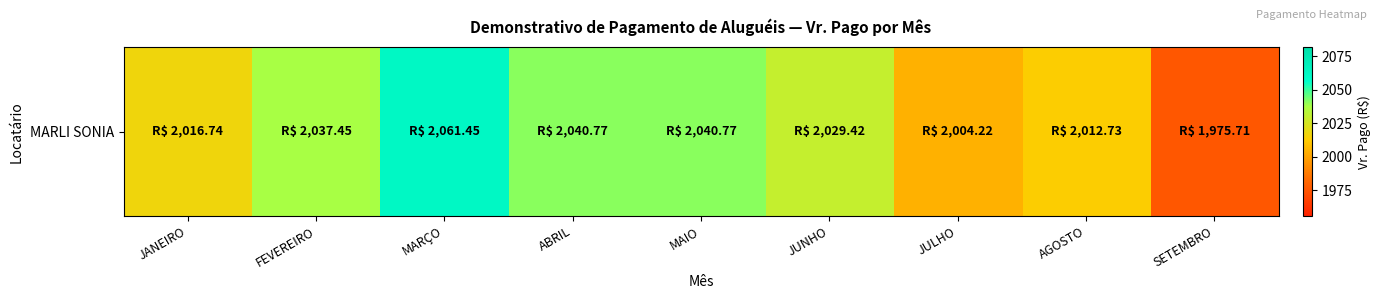

Rank the categories by value from lowest to highest.

SETEMBRO, JULHO, AGOSTO, JANEIRO, JUNHO, FEVEREIRO, ABRIL, MAIO, MARÇO